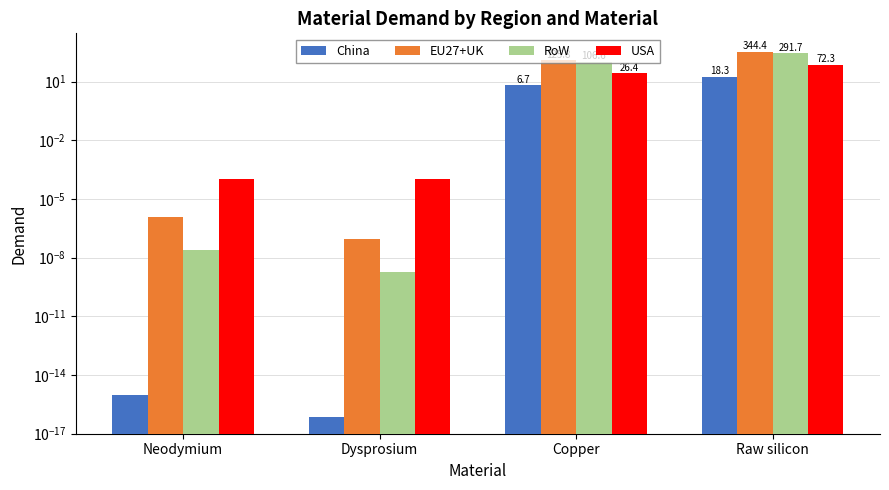

At which category does the chart reach its minimum across all series?

Dysprosium